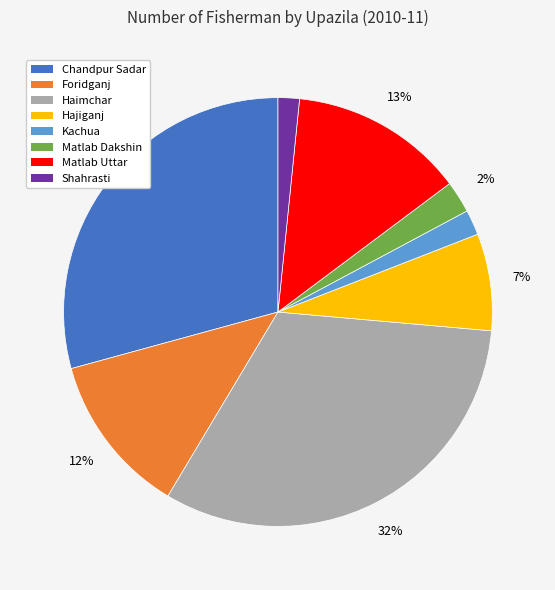

Is there a majority slice in this chart?

No